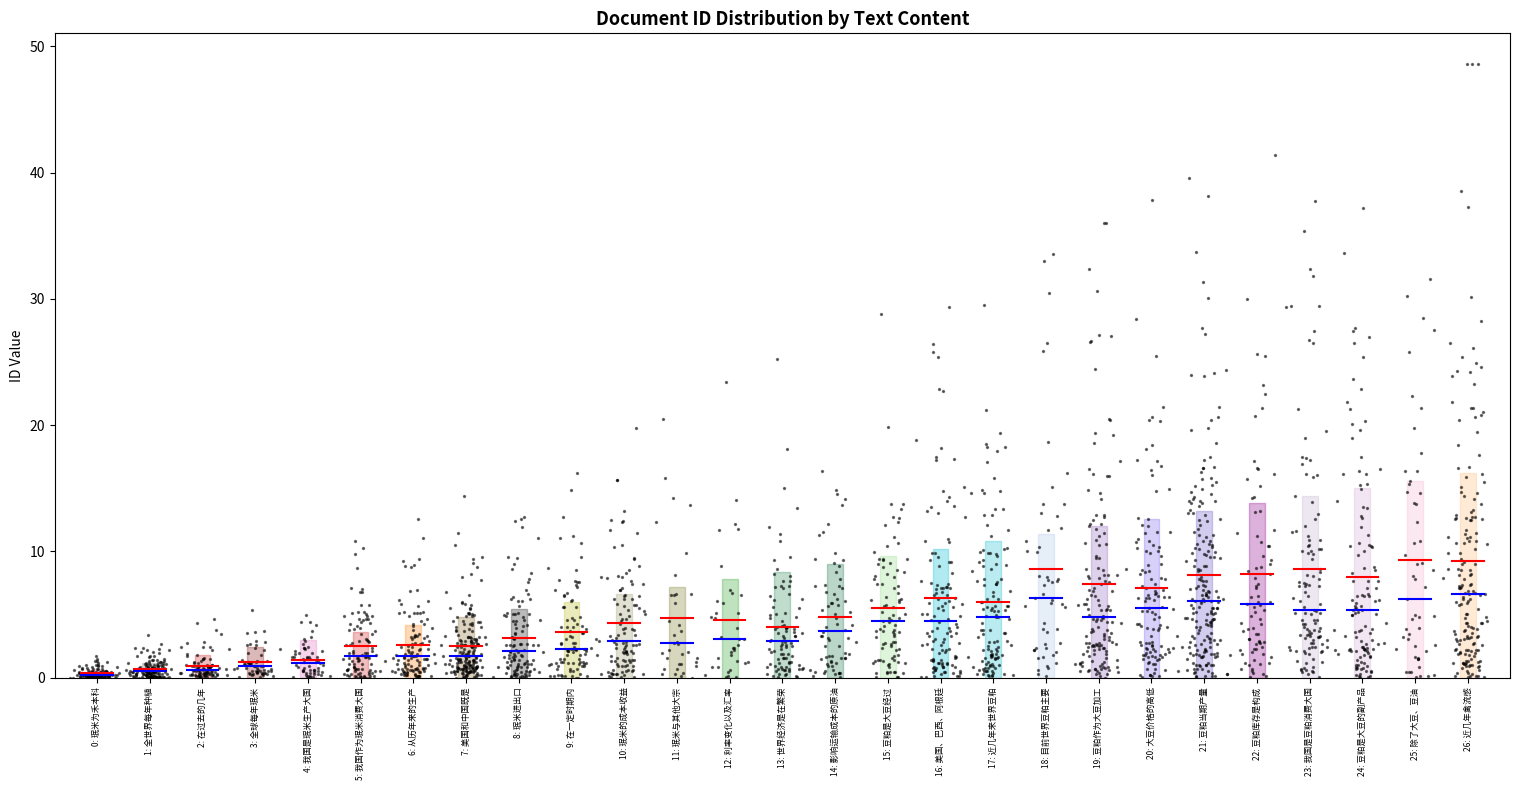

Is the value of Mean at 0: 珉米为禾本科 greater than the value of Median at 0: 珉米为禾本科?

Yes